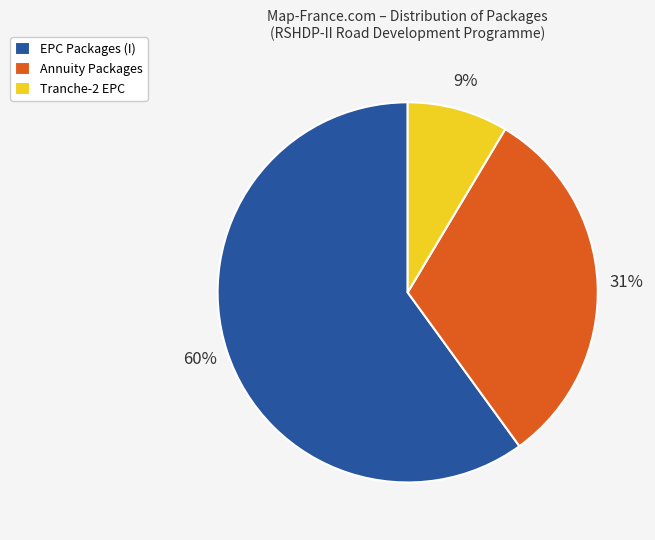

Do EPC Packages (I) and Annuity Packages together represent more than half of the pie?

Yes